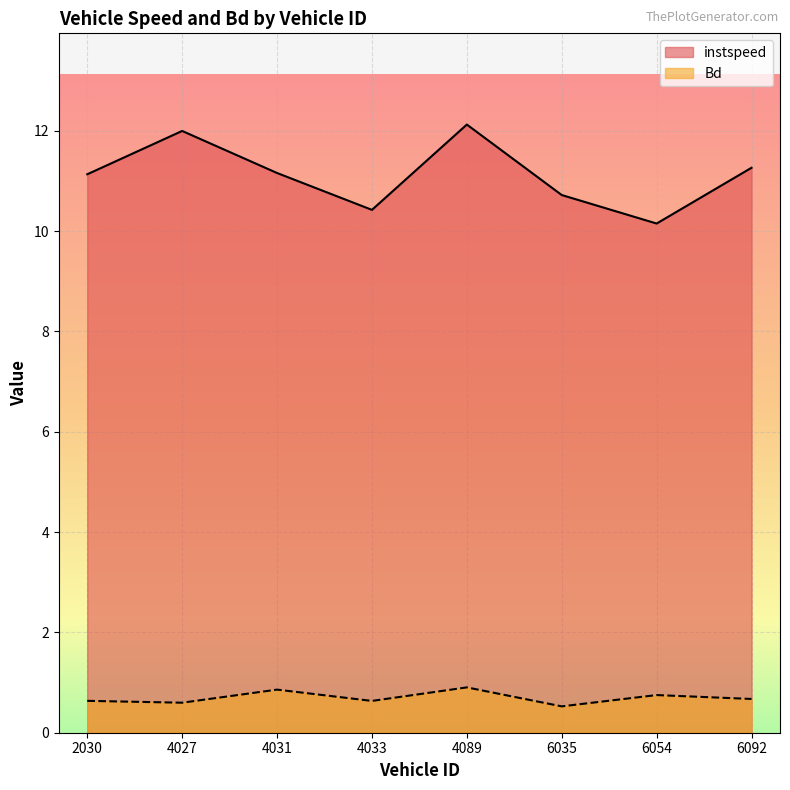

The value of instspeed at 6092 is 6.7. True or false?

False